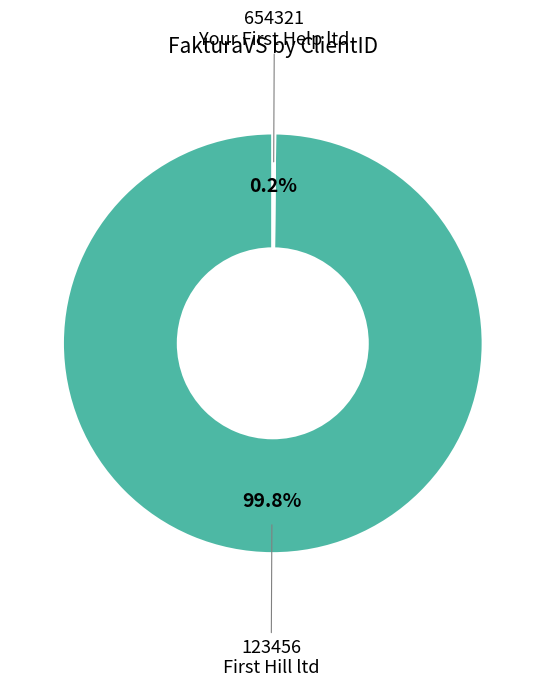

Does any single category account for the majority?

Yes